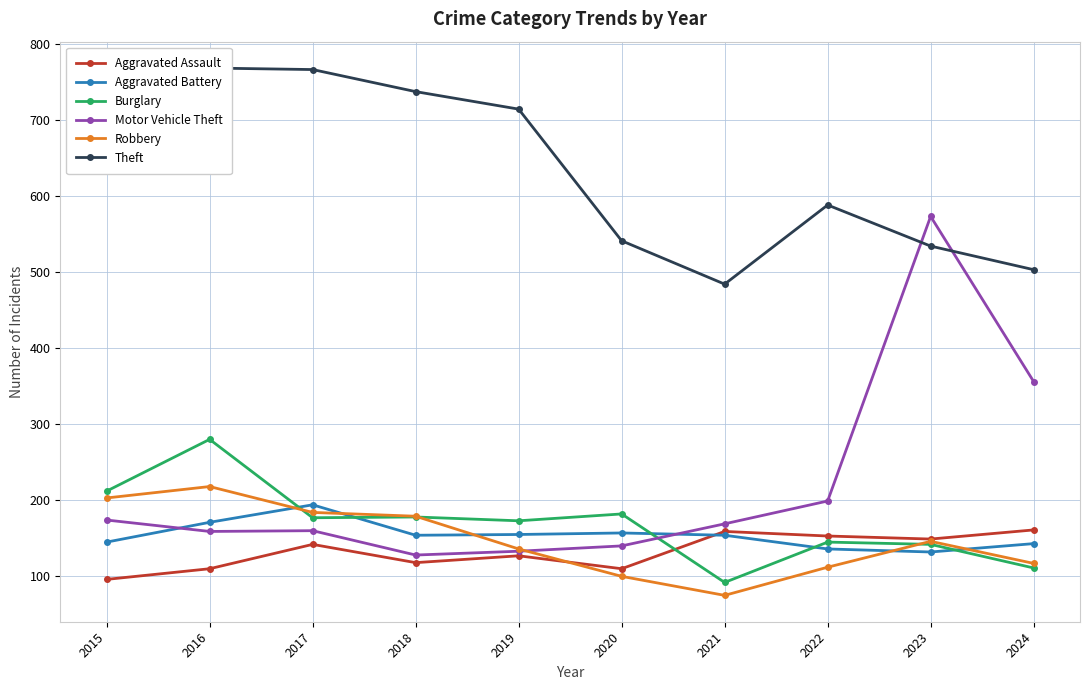

What is the spread (max minus min) of values at 2015?

589